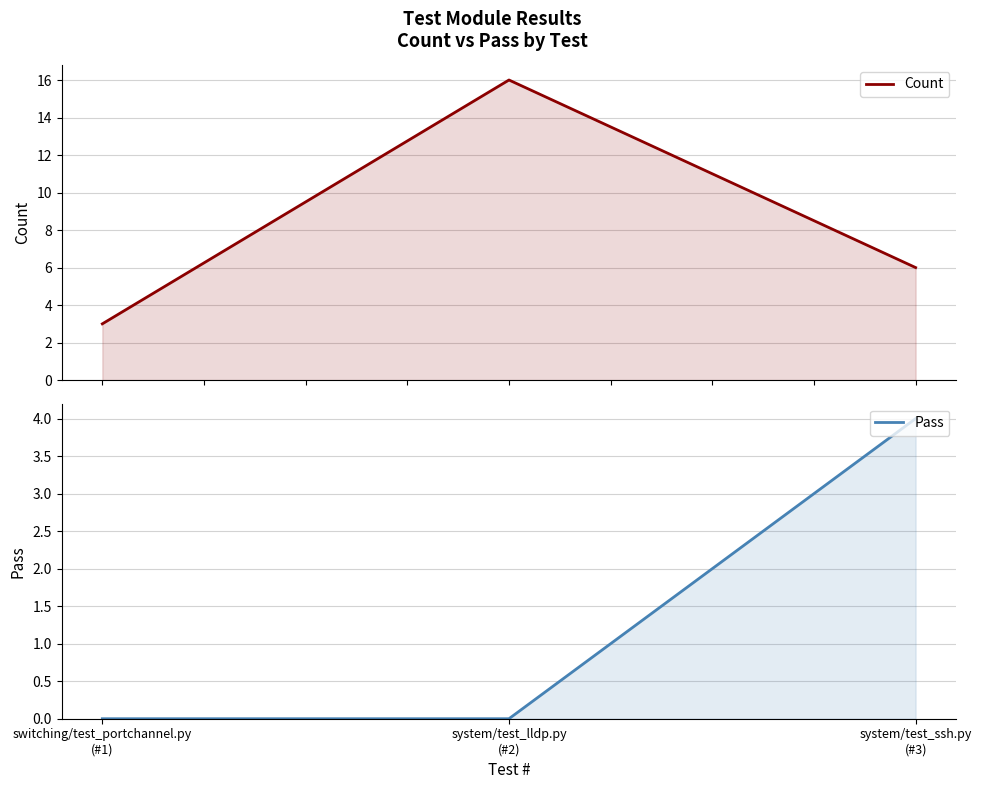

List the series in order of their peak value, lowest first.

Pass, Count